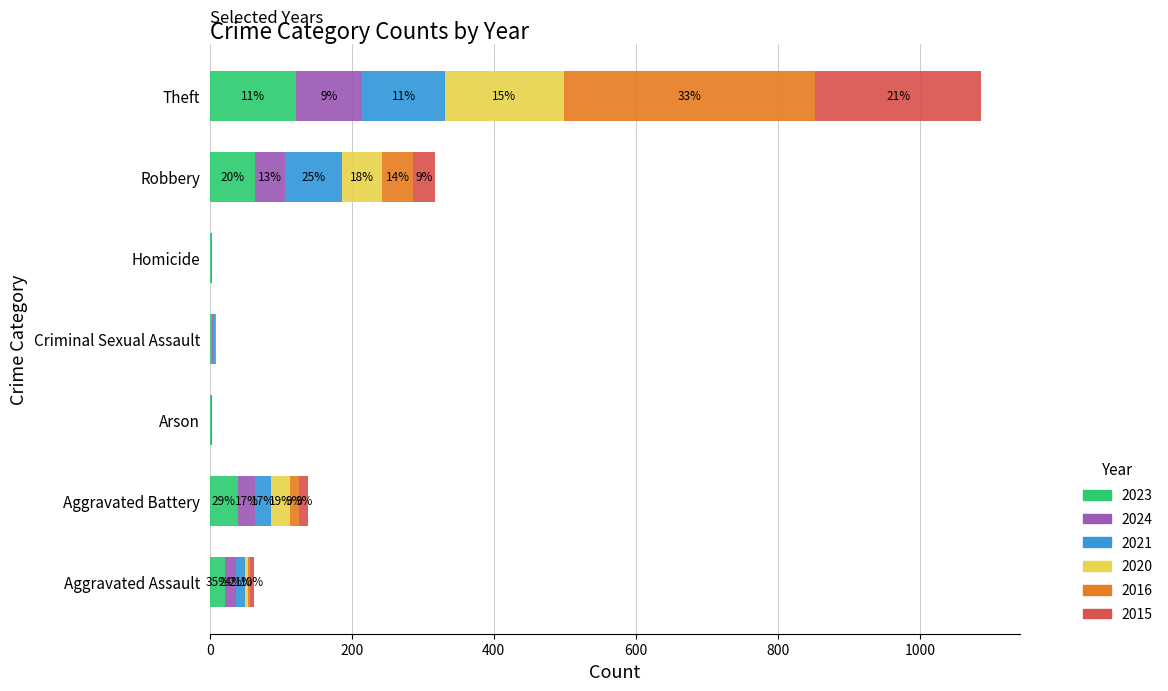

Between Criminal Sexual Assault and Homicide, which series saw the biggest shift?

2024